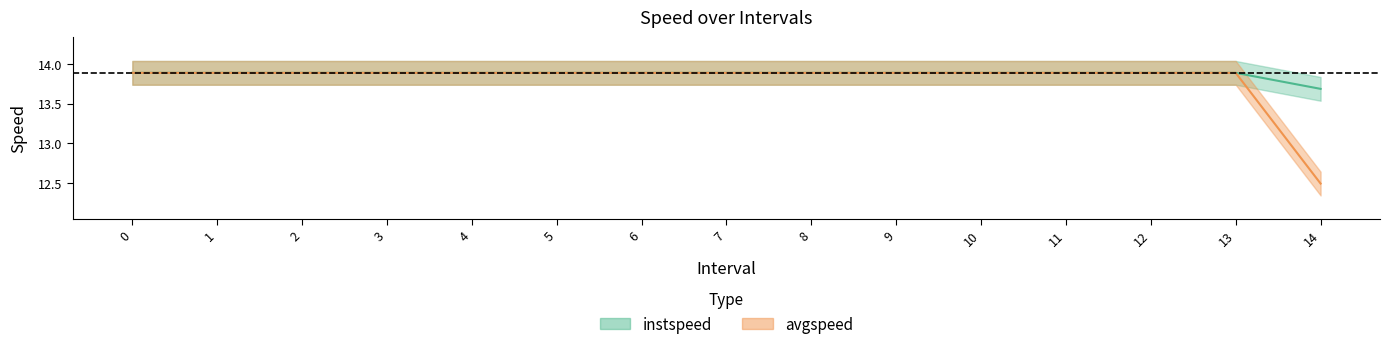

Reading right to left, extract all data points from this chart.

instspeed: 14.0=13.7	13=13.9	12=13.9	11=13.9	10=13.9	9=13.9	8=13.9	7=13.9	6=13.9	5=13.9	4=13.9	3=13.9	2=13.9	1=13.9	0=13.9
avgspeed: 14.0=12.5	13=13.9	12=13.9	11=13.9	10=13.9	9=13.9	8=13.9	7=13.9	6=13.9	5=13.9	4=13.9	3=13.9	2=13.9	1=13.9	0=13.9